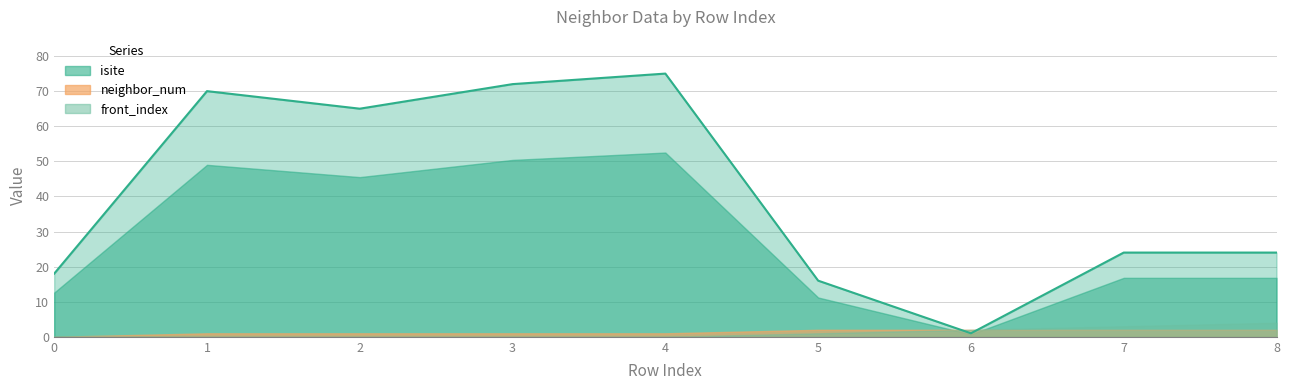

List the labels in order of neighbor_num value, smallest first.

0, 1, 2, 3, 4, 5, 6, 7, 8